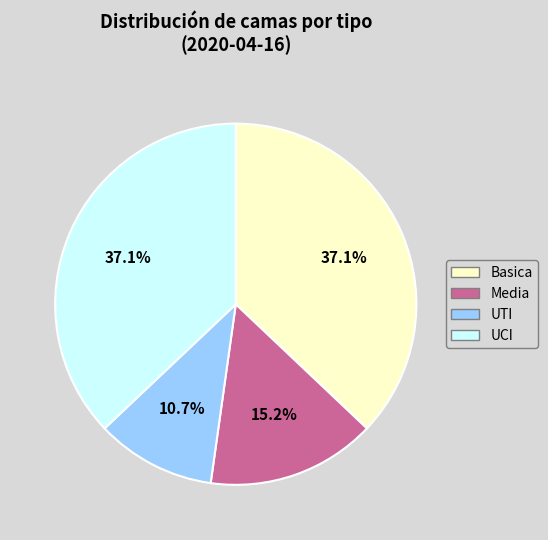

What is the total percentage of UTI and Basica?

47.8%